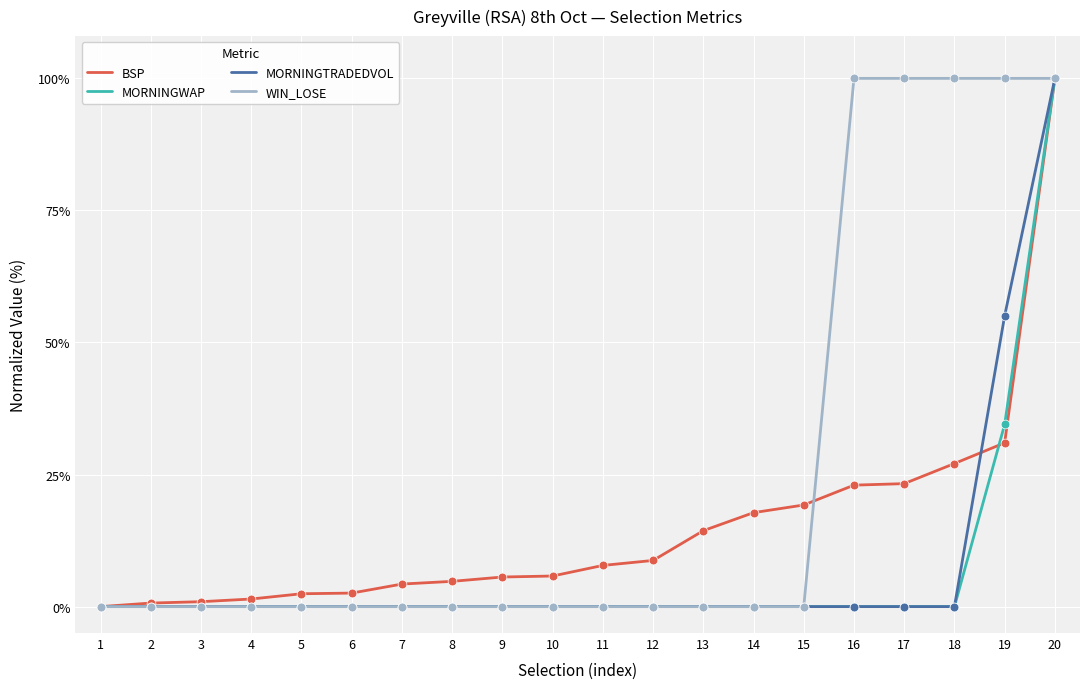

At which category is the sum across all series the highest?

20